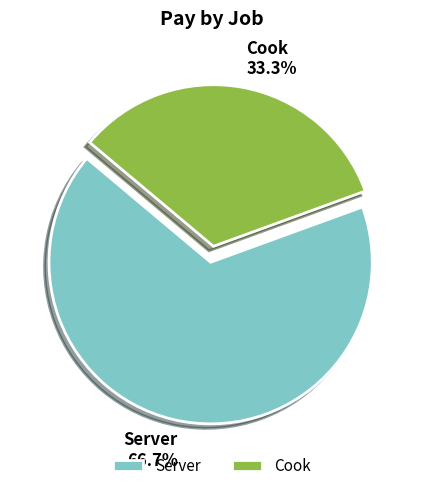

To the nearest percent, what percentage of the pie is Server?

67%